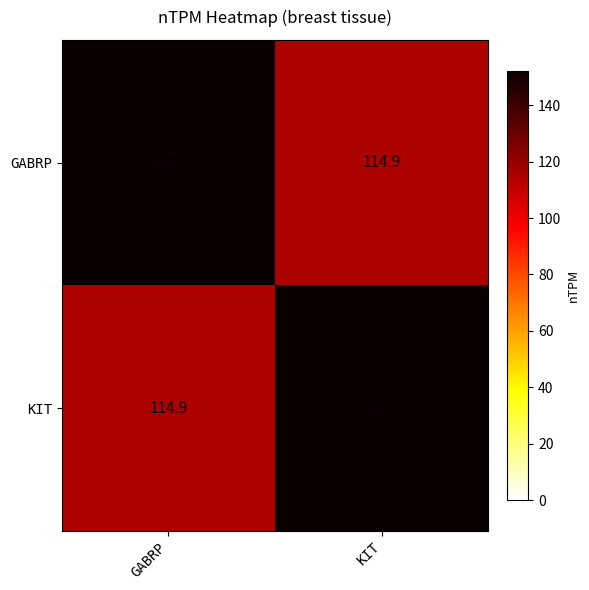

What is the maximum value shown in the chart?

152.3